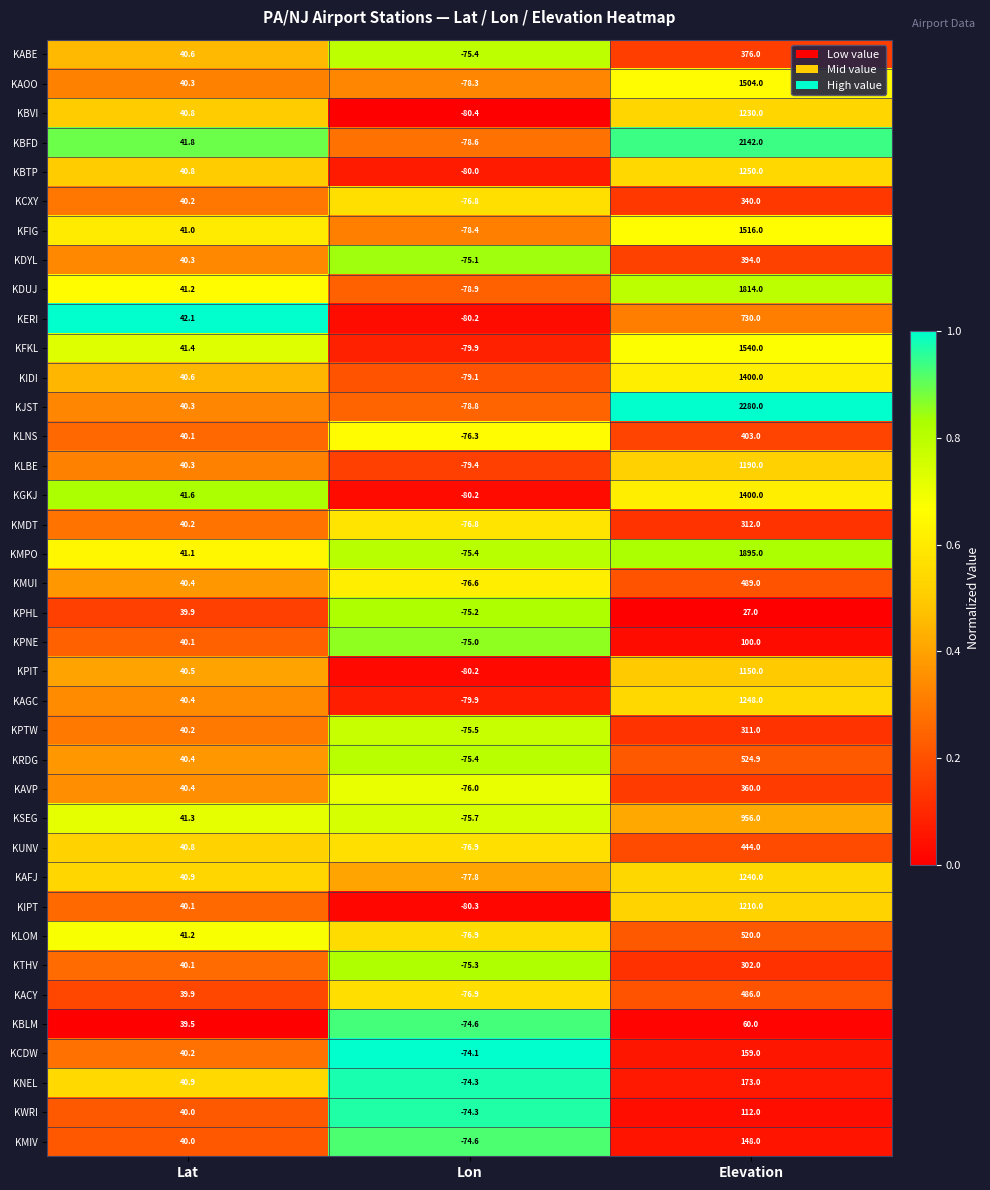

What is the average value of the KPTW series?

91.9